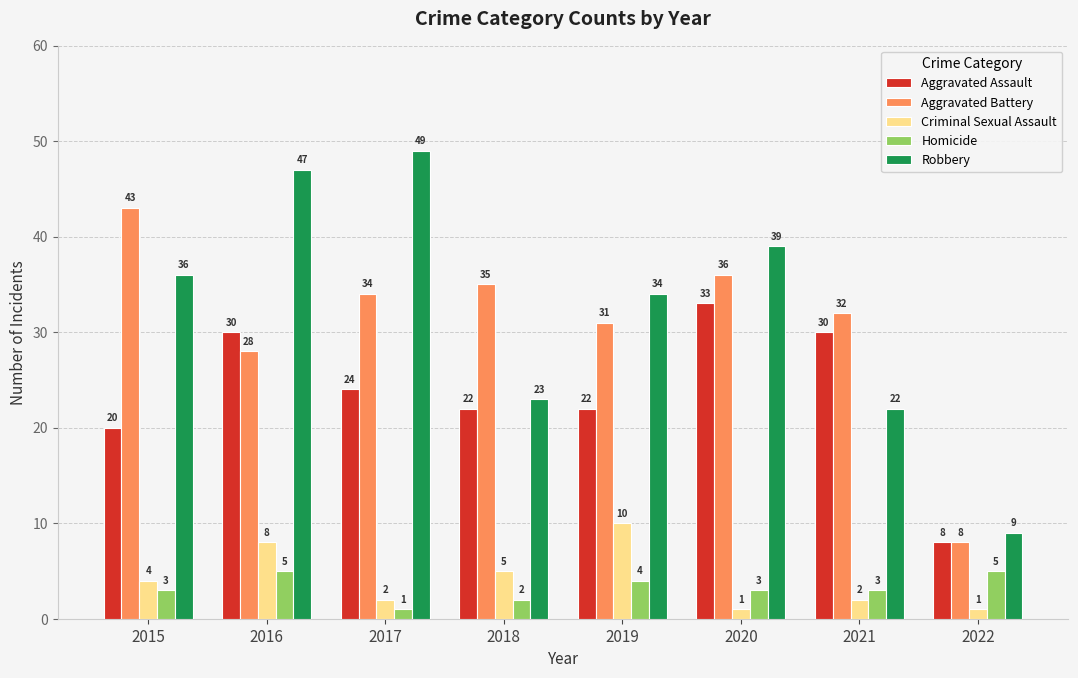

Rank the series by their maximum value, from highest to lowest.

Robbery, Aggravated Battery, Aggravated Assault, Criminal Sexual Assault, Homicide